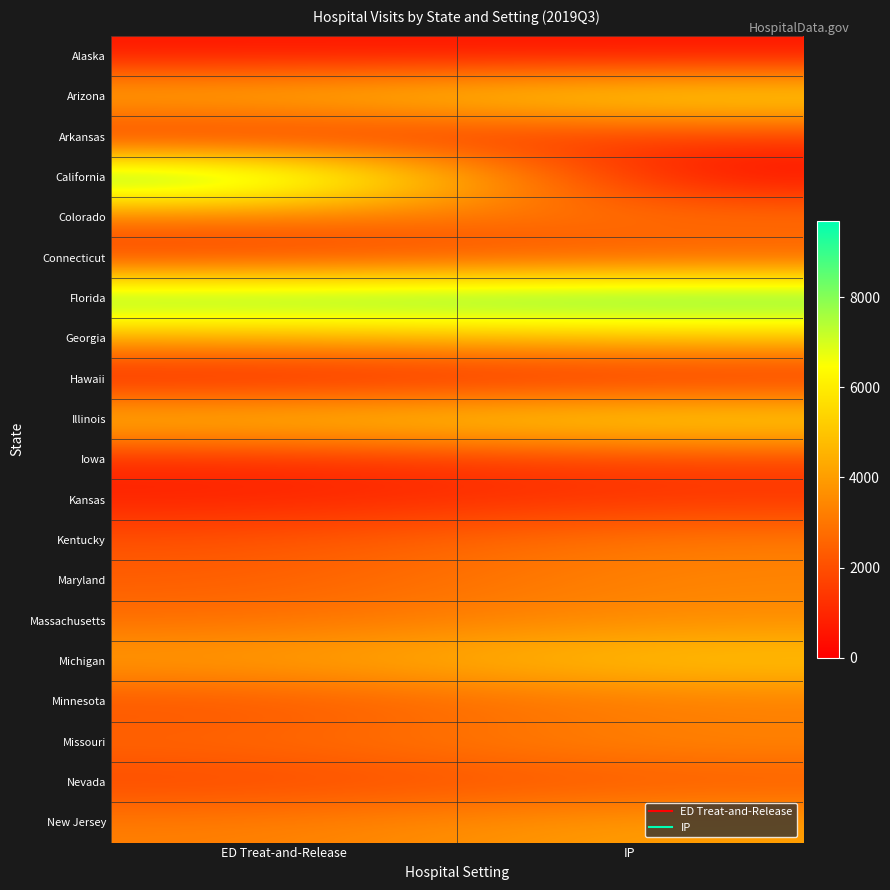

Between IP and ED Treat-and-Release, which is larger?

ED Treat-and-Release